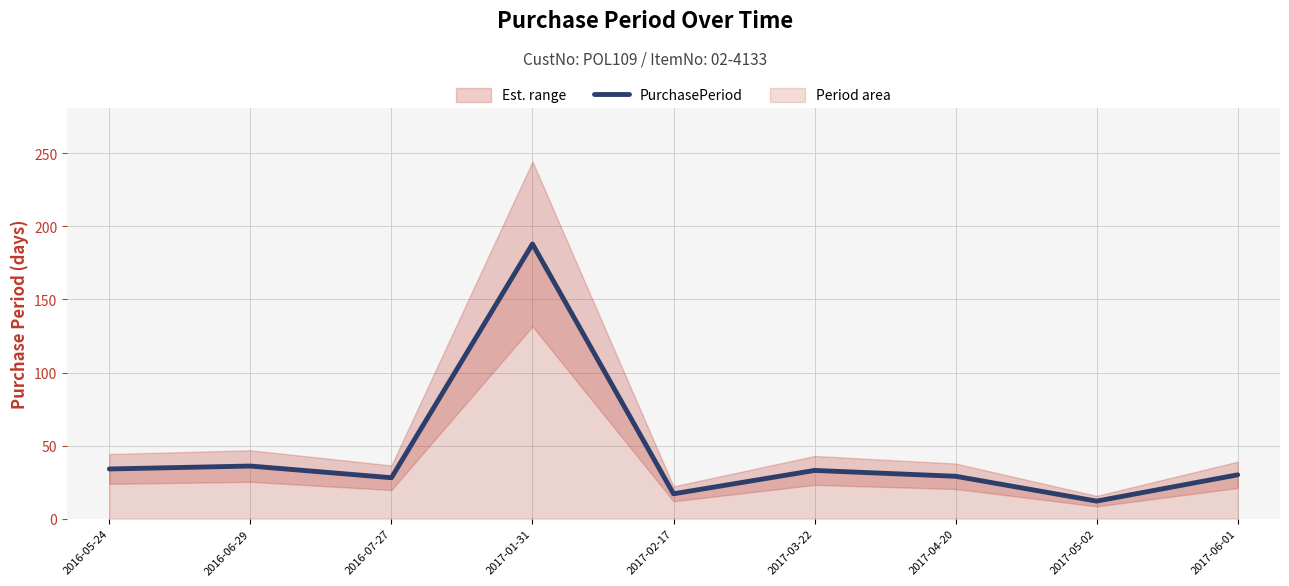

The chart shows a value of 17 at 2017-02-17. True or false?

True